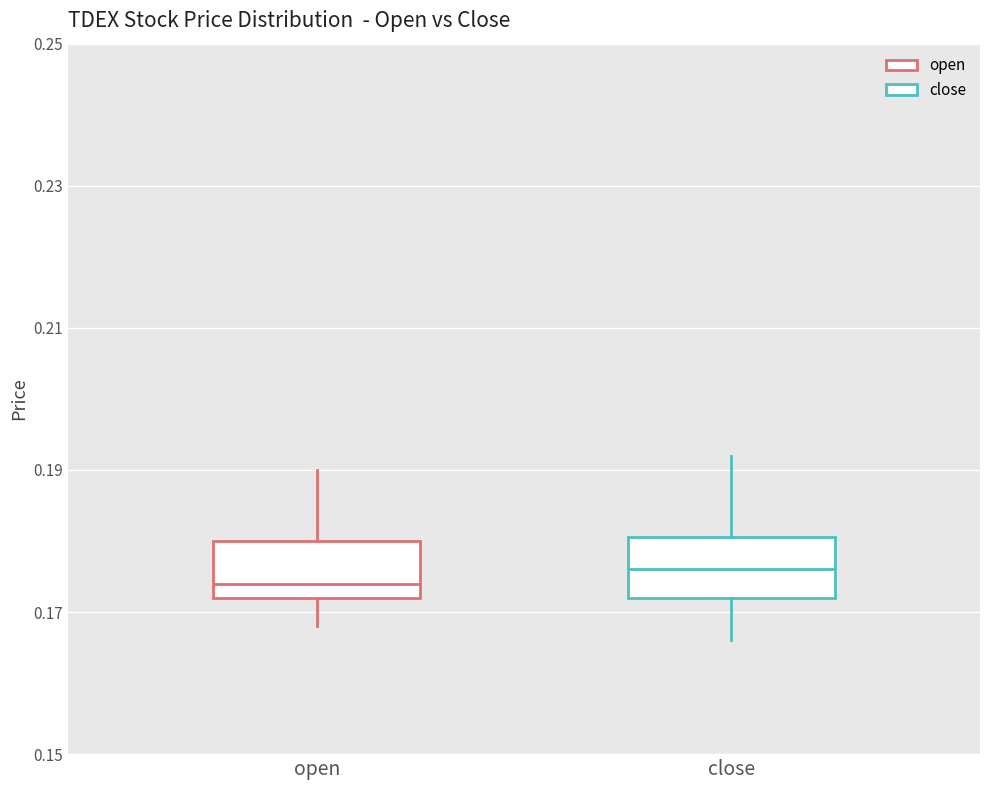

Where is the lower edge of the box for open on the y-axis? The values are not printed on the chart, so give them approximately, as read against the axis.

0.172